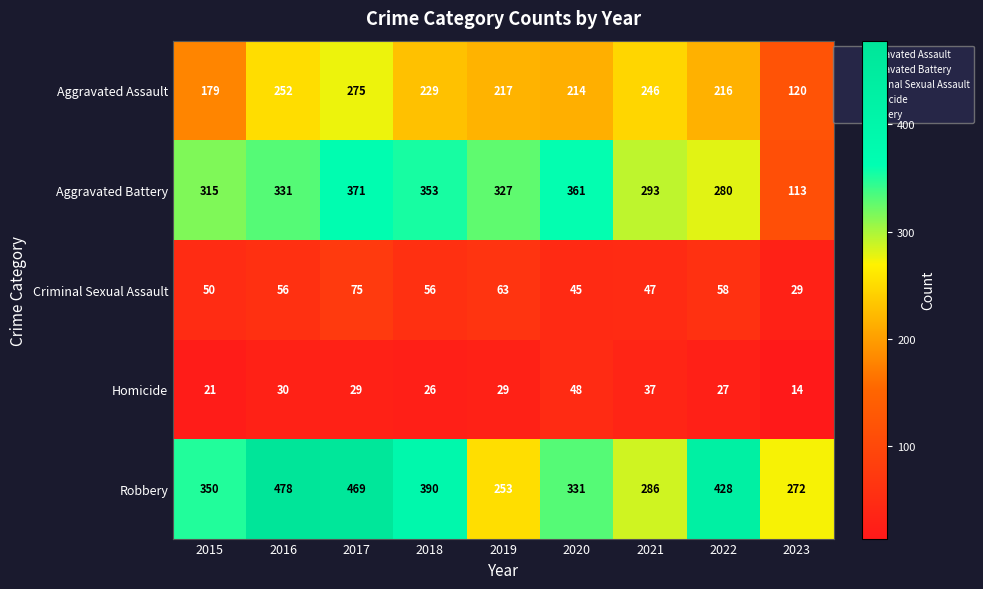

At which category is the sum across all series the highest?

2017